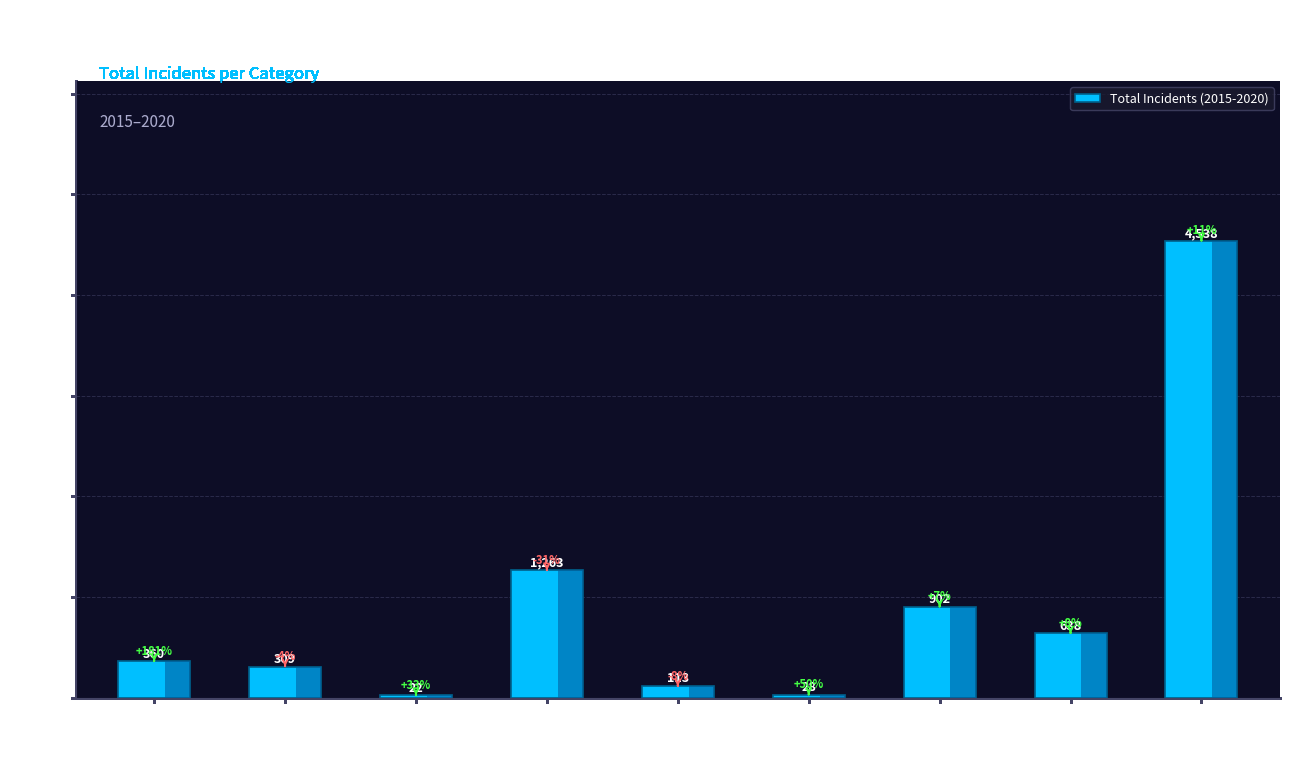

What is the smallest value displayed?

22